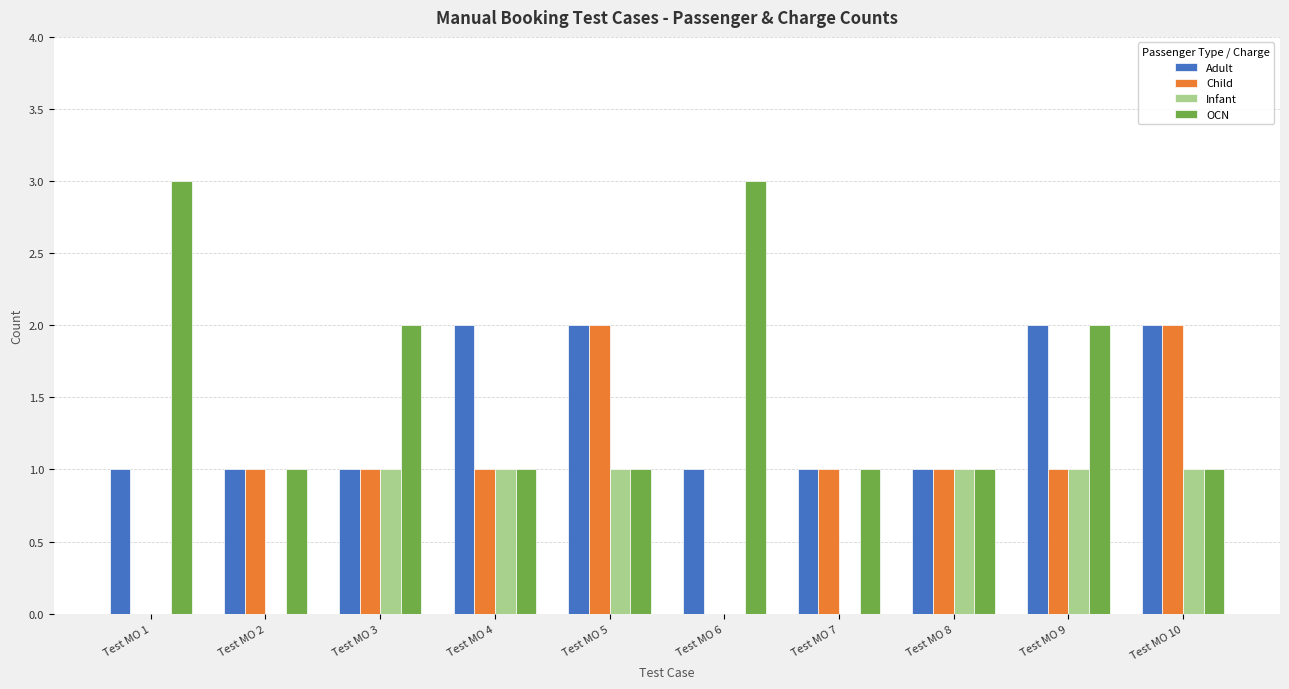

The Infant series shows 0 at Test MO 8. True or false?

False